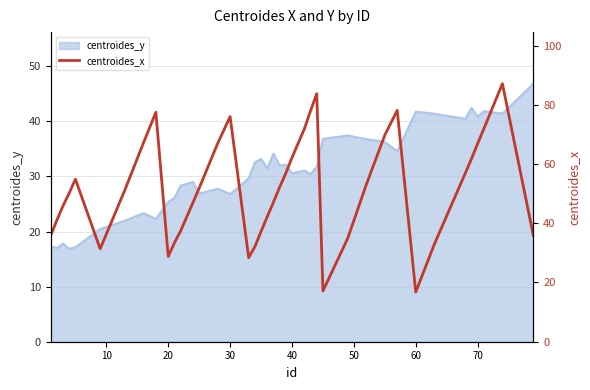

Is it true that centroides_y equals 35.1 at 20?

False